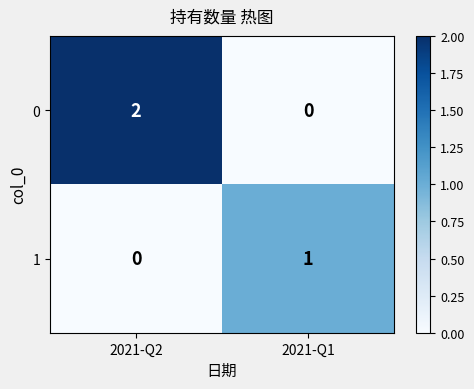

What is the total value across all series at 2021-Q2?

2